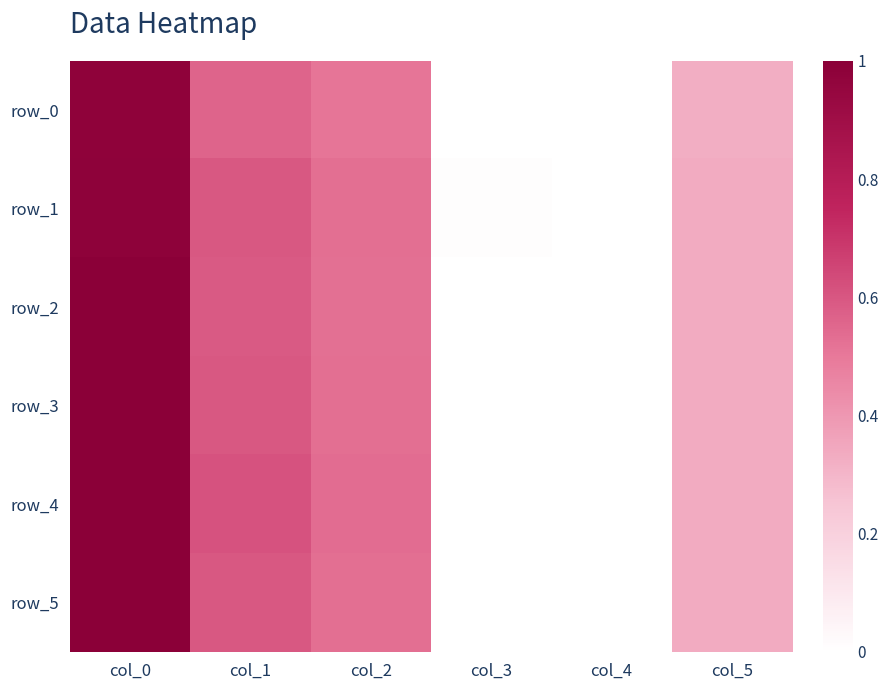

Which label corresponds to the largest value in the chart?

col_0